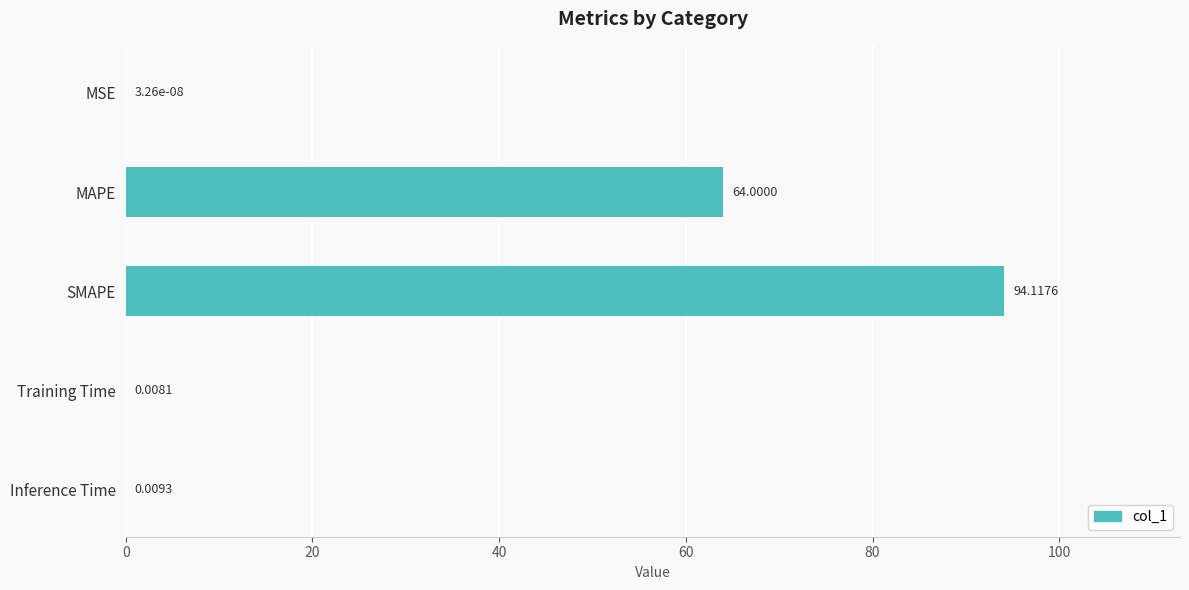

Which has a higher value, Inference Time or MAPE?

MAPE